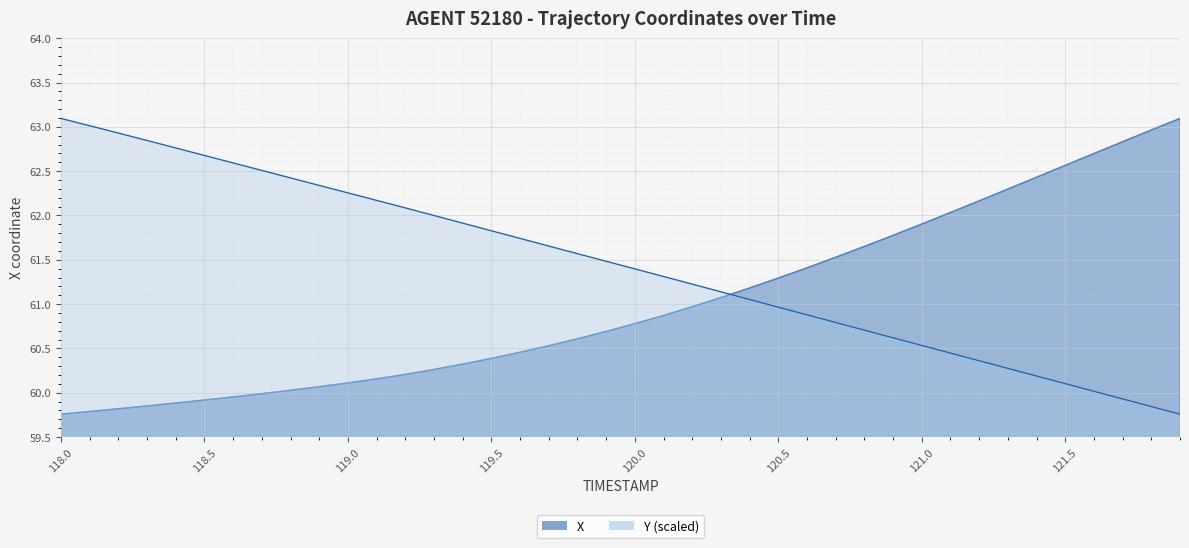

Count the number of categories in the chart.

40